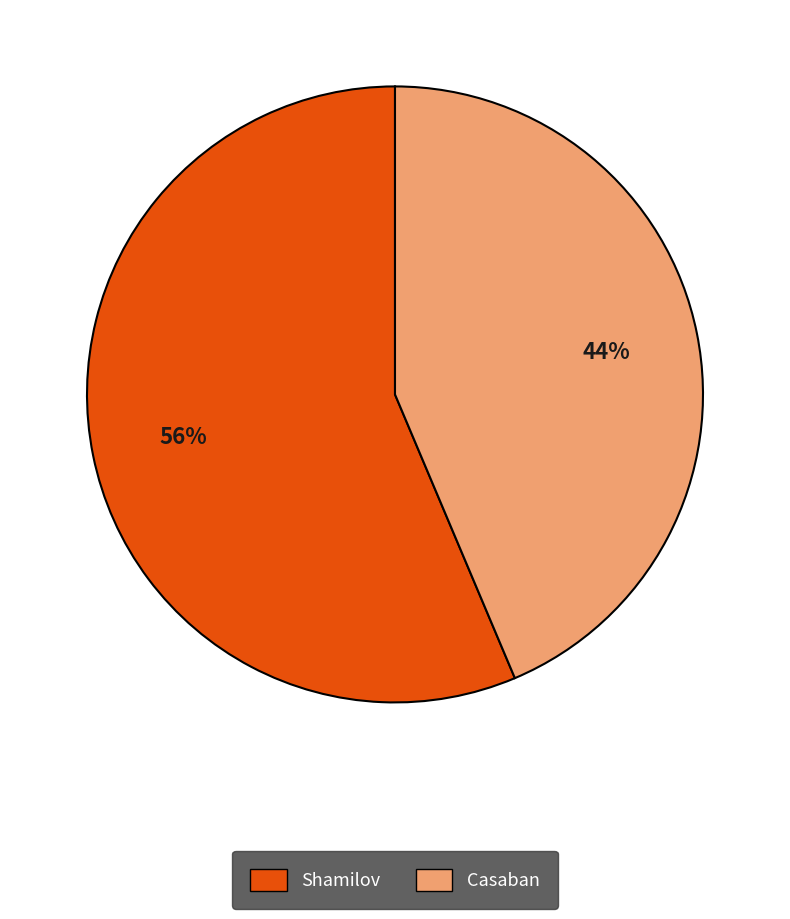

Is it true that Casaban is 44% of the pie?

True